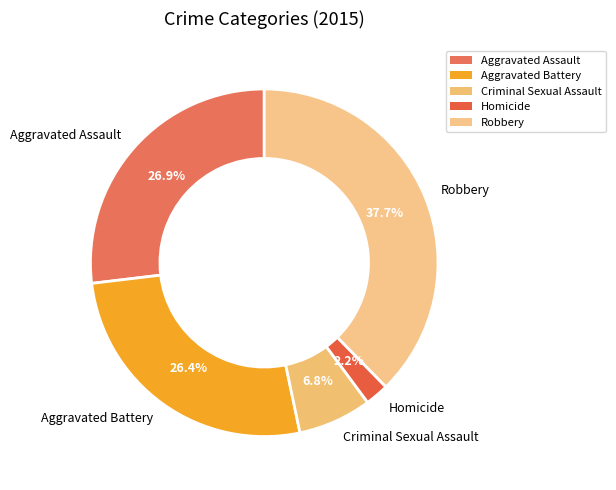

True or false: Criminal Sexual Assault accounts for 7% of the total.

True